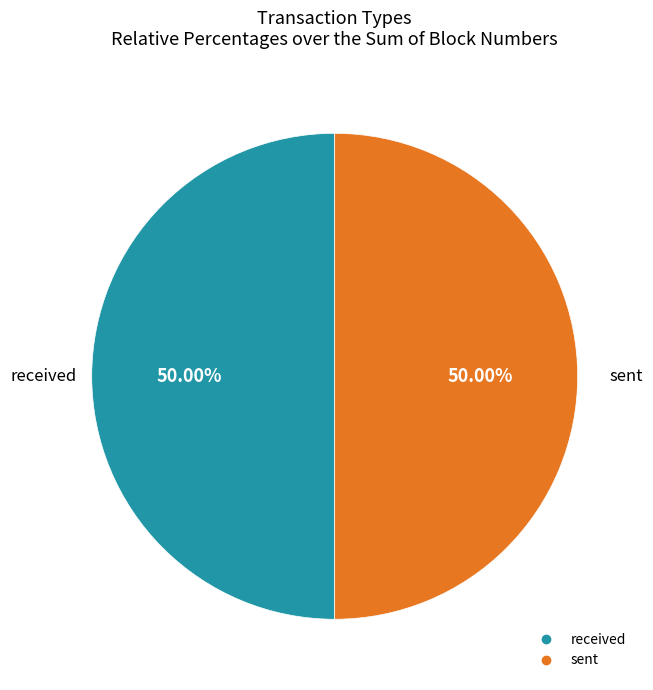

What is the ratio of the value at received to the value at sent?

1.0